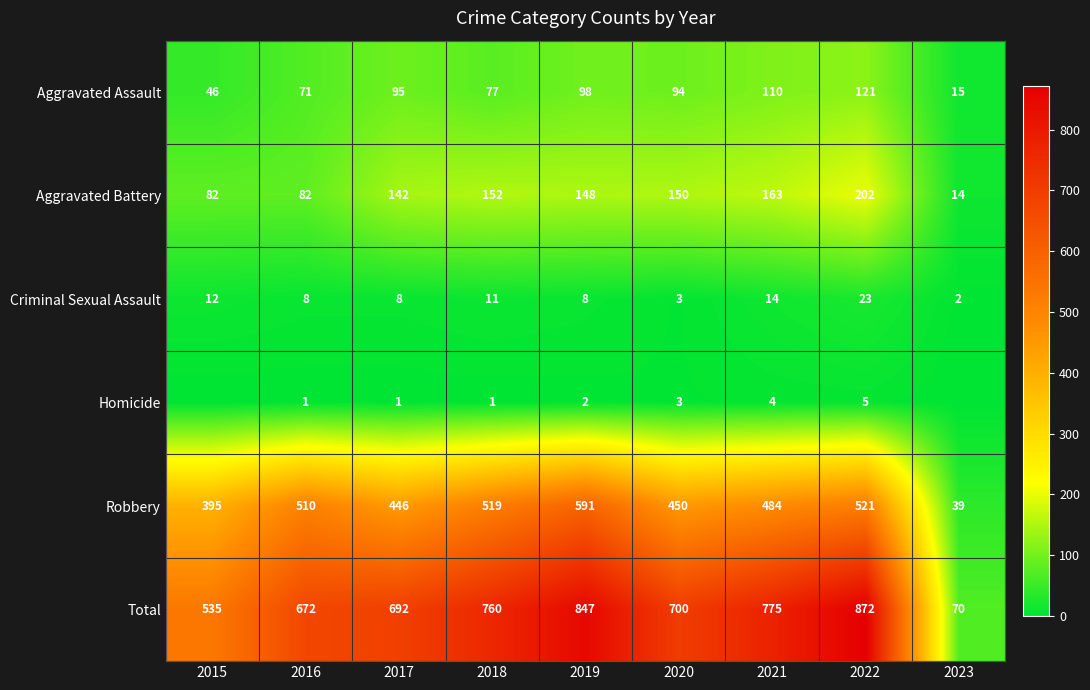

At which label does Criminal Sexual Assault reach its peak?

2022